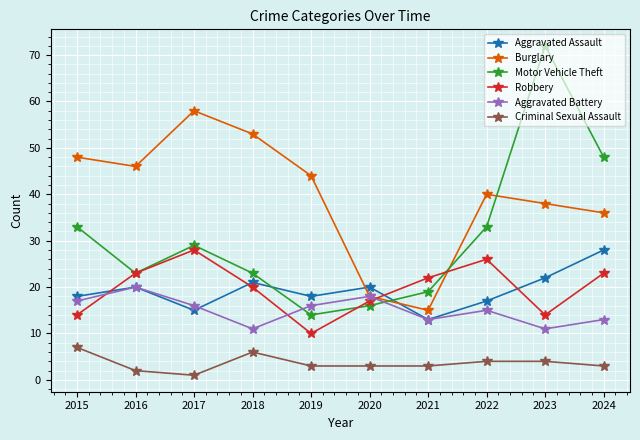

What is the value of the Robbery point at the 7th from the left?

22